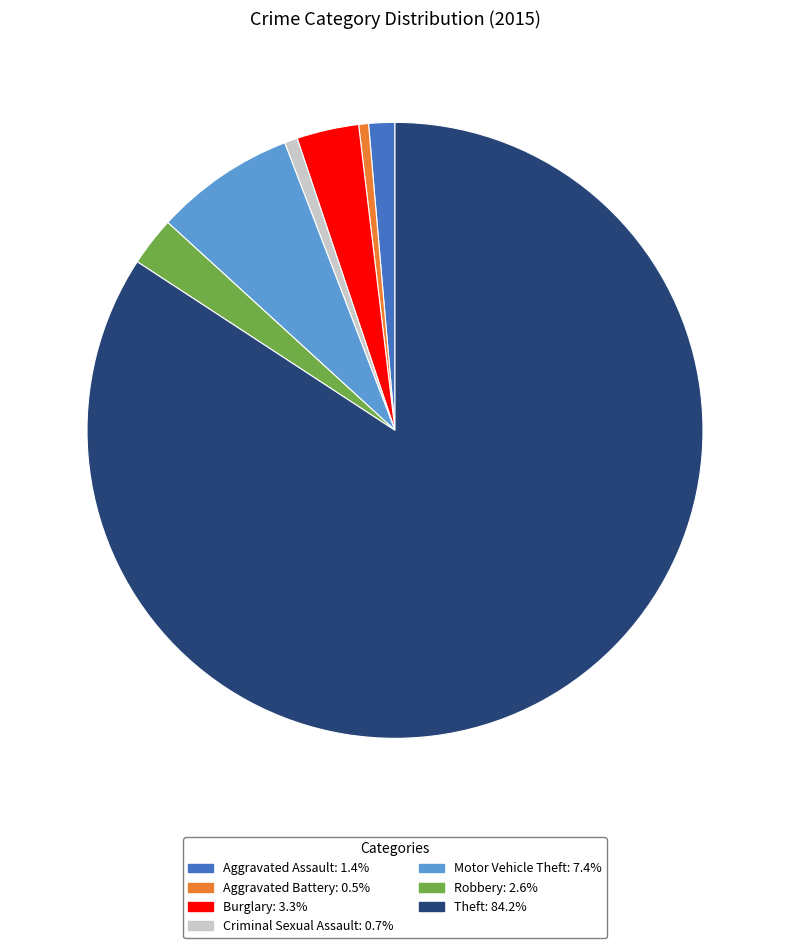

Is there any slice that represents more than half of the pie?

Yes